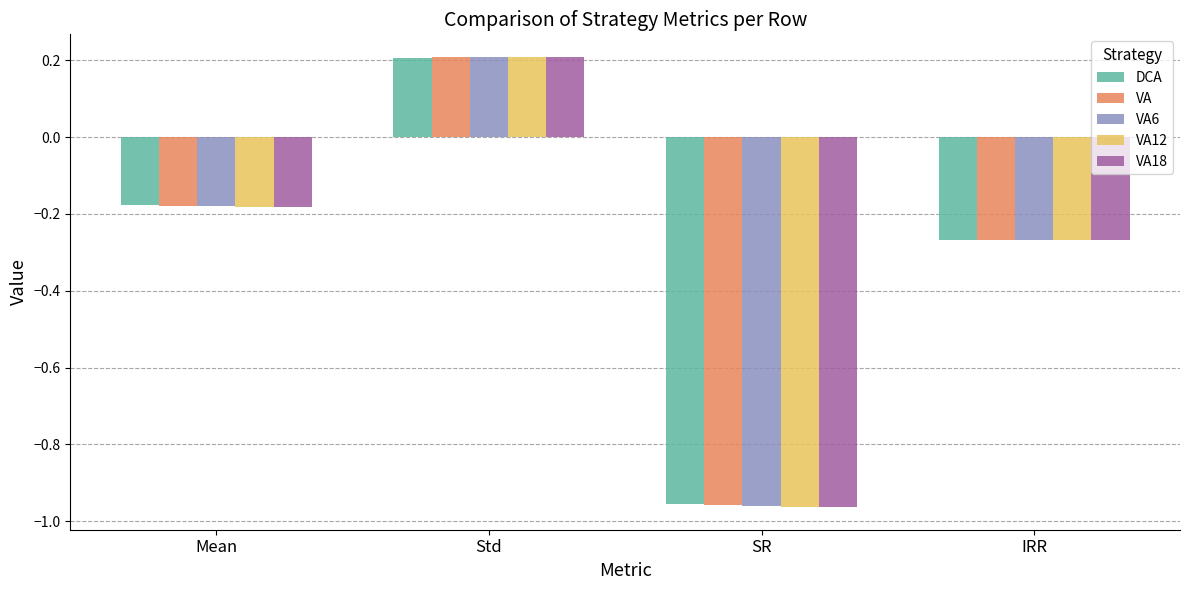

What is the label of the 4th bar from the left?

IRR